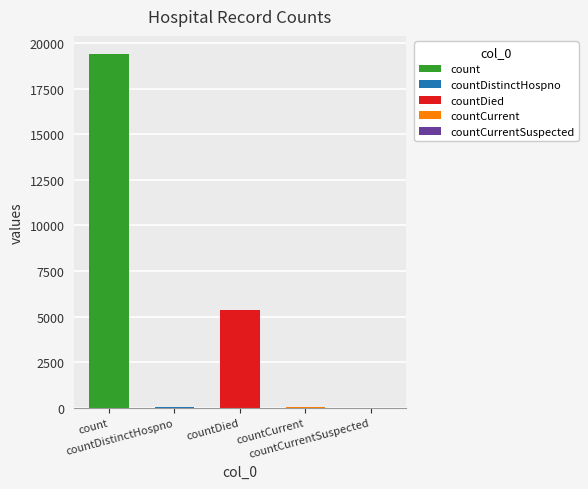

What is the label of the 4th bar from the right?

countDistinctHospno